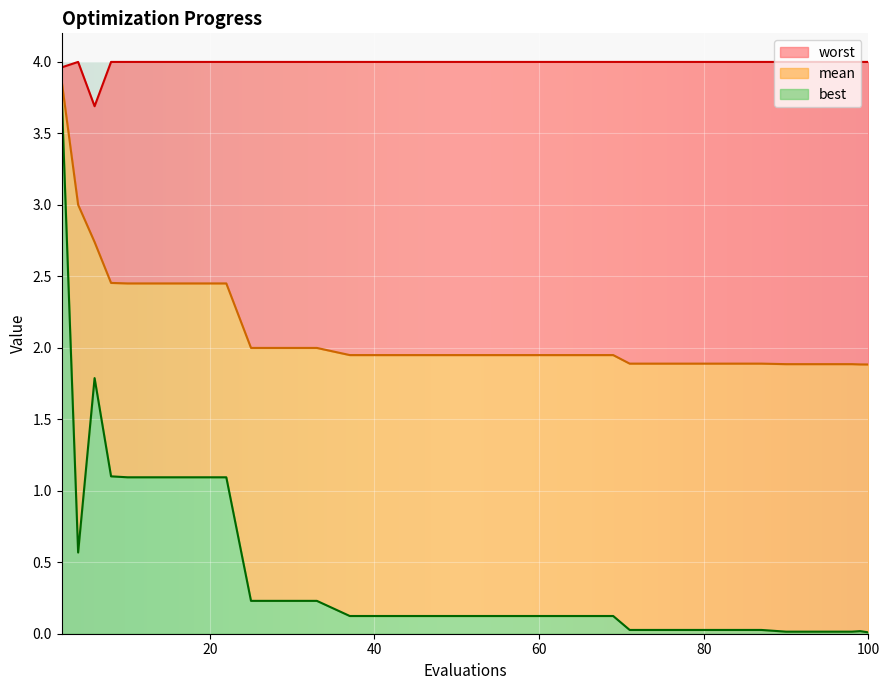

What is the greatest value displayed?

4.0